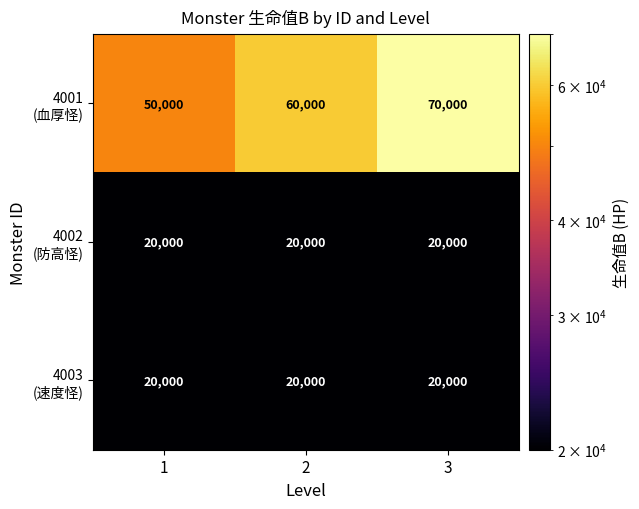

What is the difference between the highest and lowest values at 1?

30000